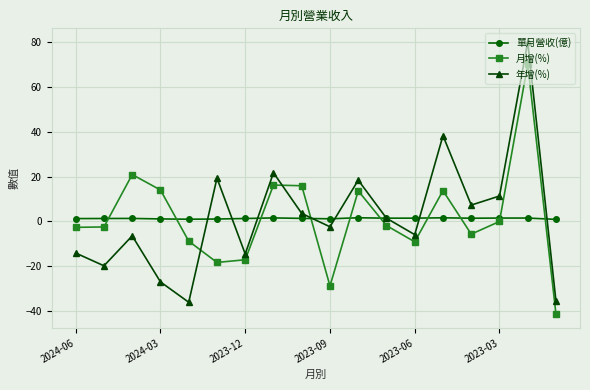

After their last crossing, which series has the higher values: 年增(%) or 月增(%)?

年增(%)